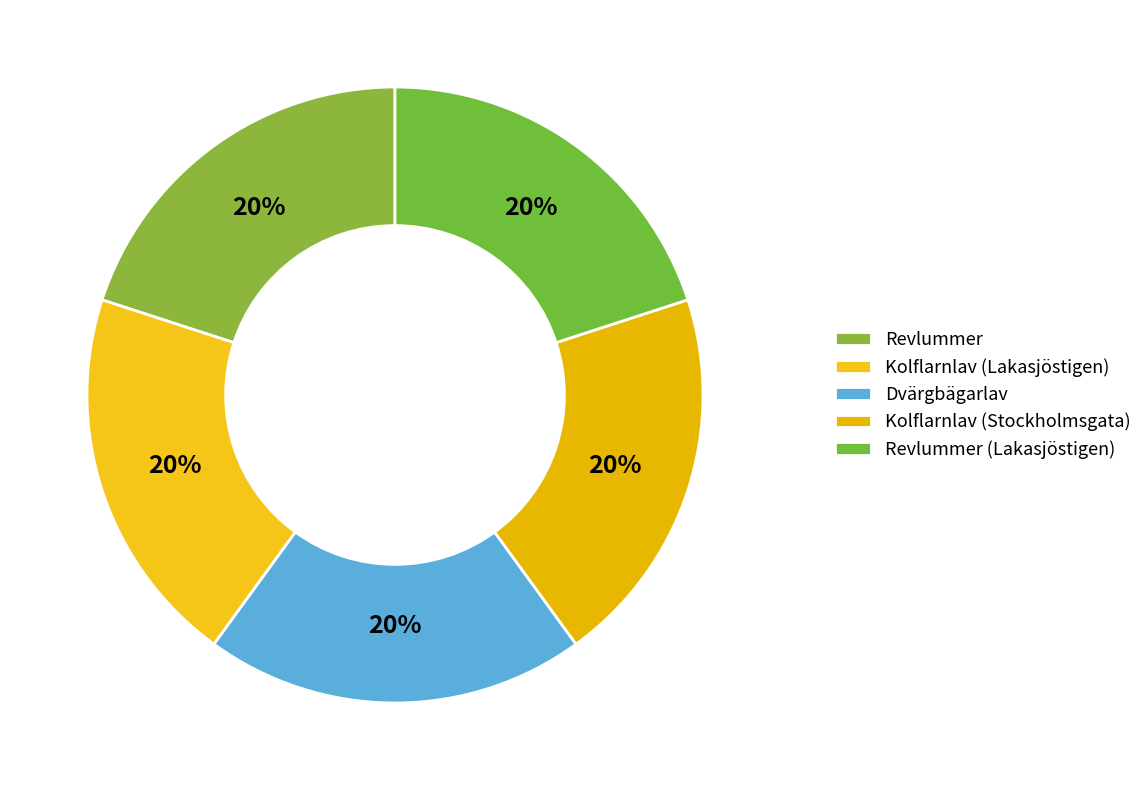

How many slices are in this pie chart?

5